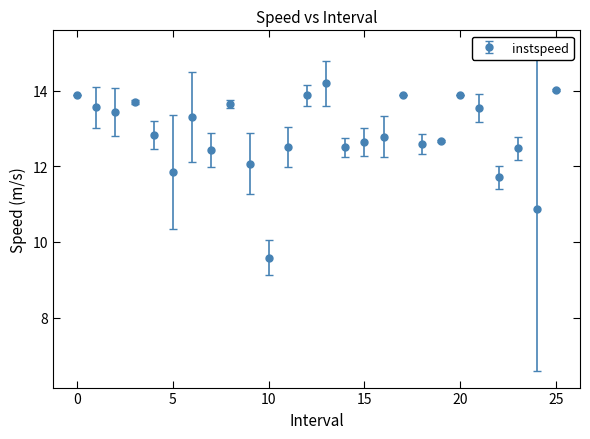

True or false: the data has more than 0 interior local peaks.

True